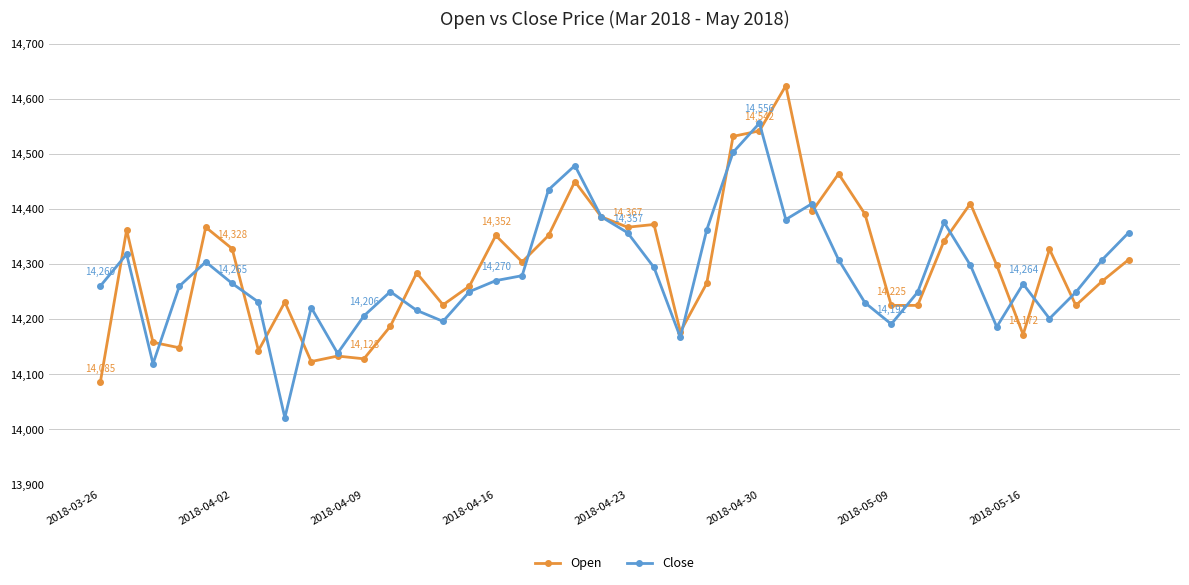

True or false: Open has more than 0 points higher than both neighbors.

True